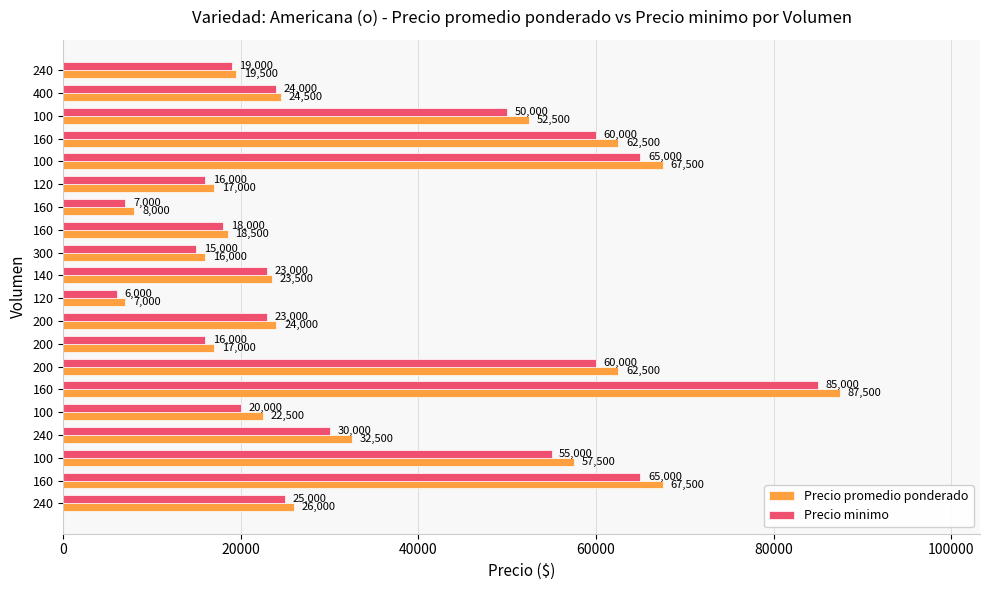

What are all the series names shown in the legend?

Precio promedio ponderado, Precio minimo